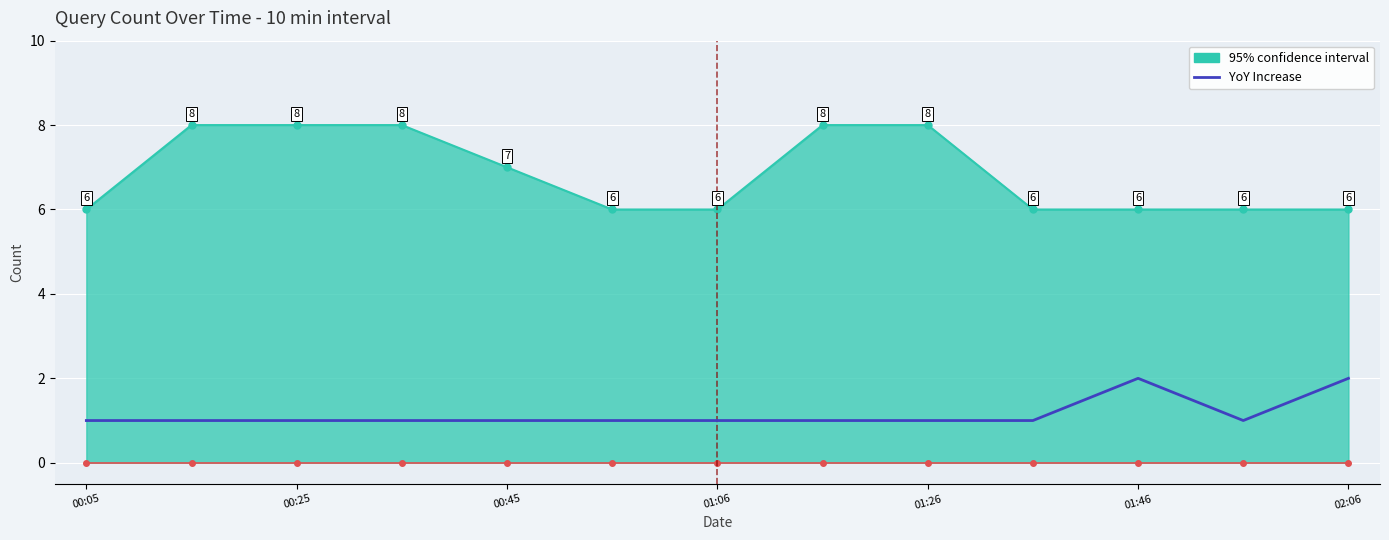

What is the greatest value displayed?

8